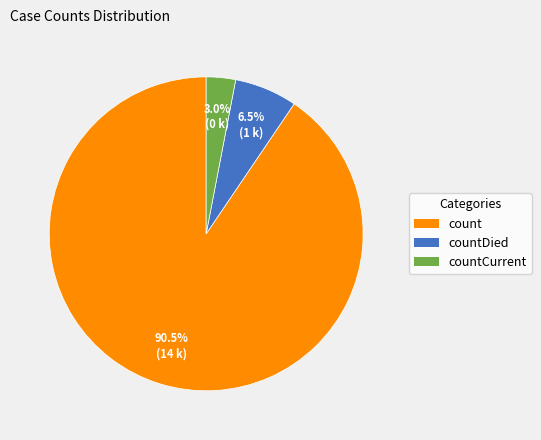

To the nearest percent, what is the difference between the largest and smallest slice percentages?

88%